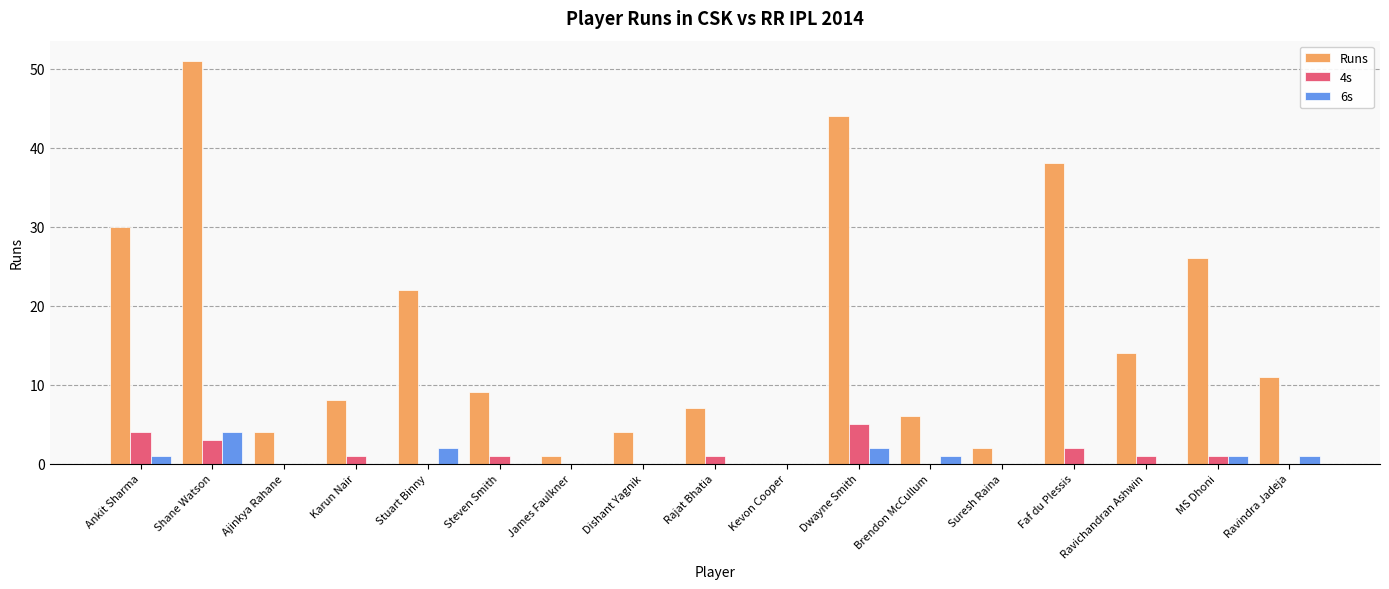

Where is Runs nearest to the value 25?

MS Dhoni